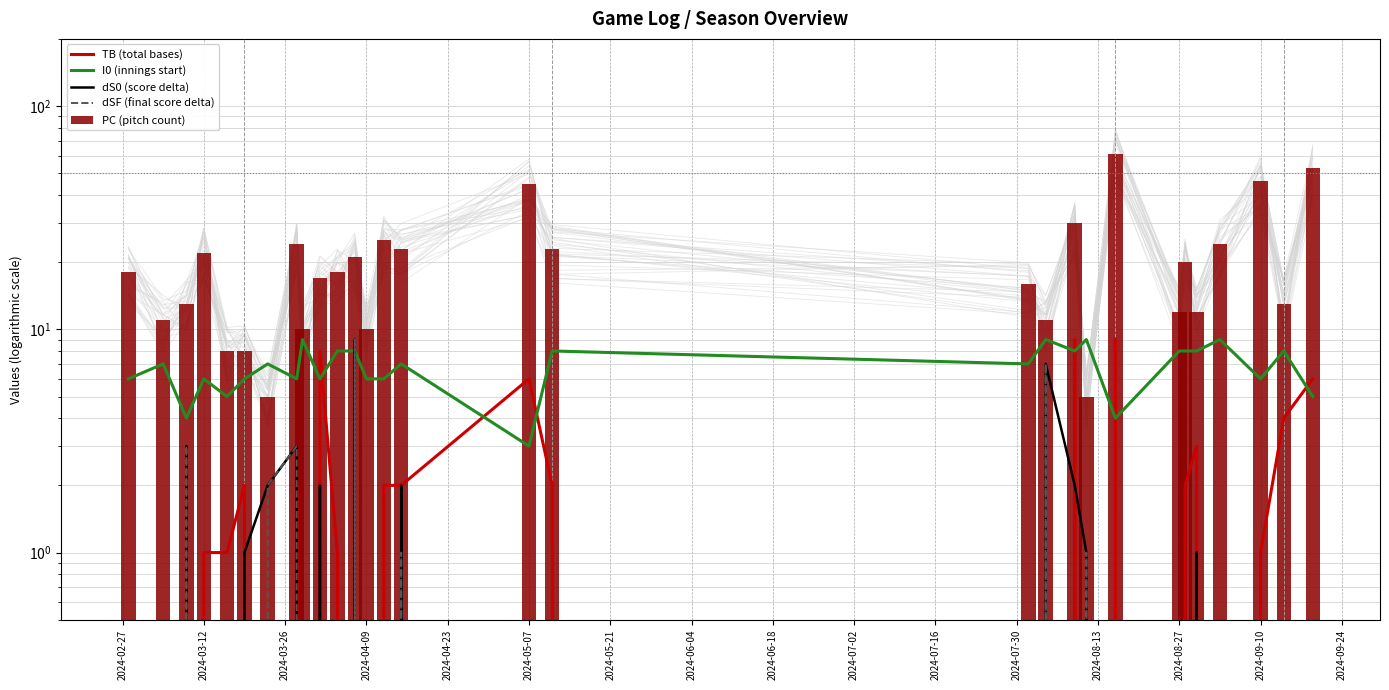

What are all the series names shown in the legend?

TB (total bases), I0 (innings start), dS0 (score delta), dSF (final score delta), PC (pitch count)